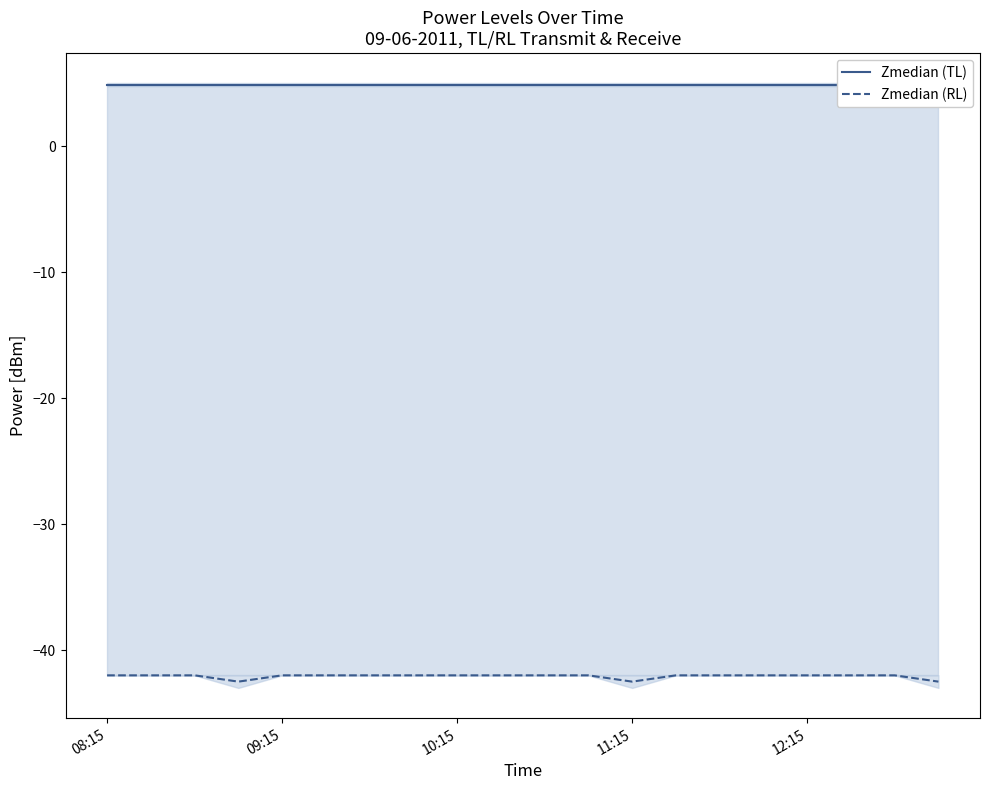

How many categories are shown in the chart?

20